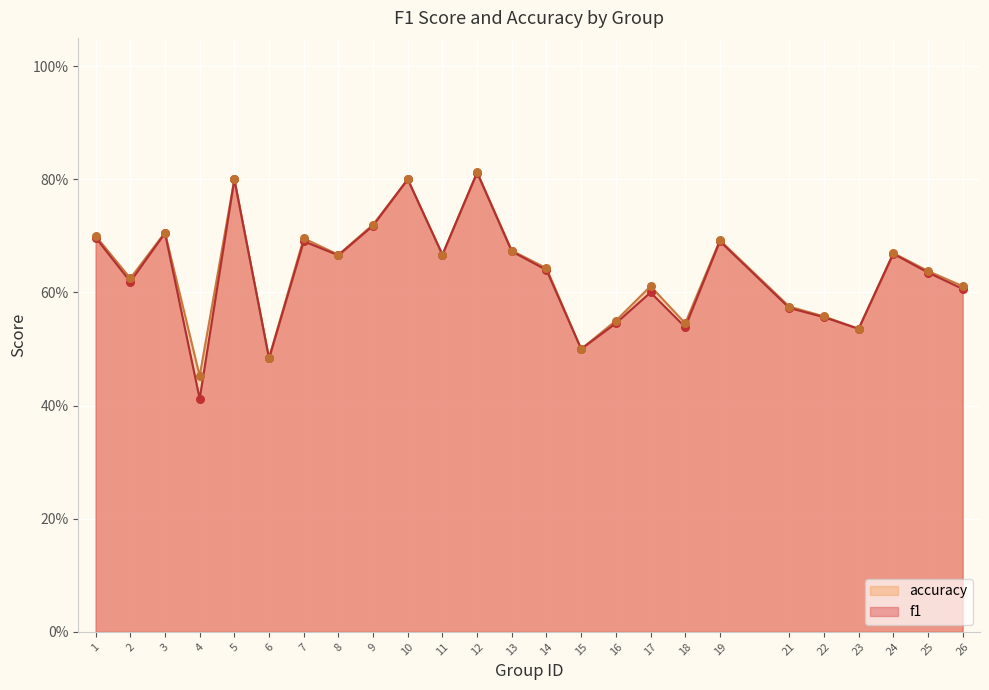

Which series has the largest total across all categories?

accuracy